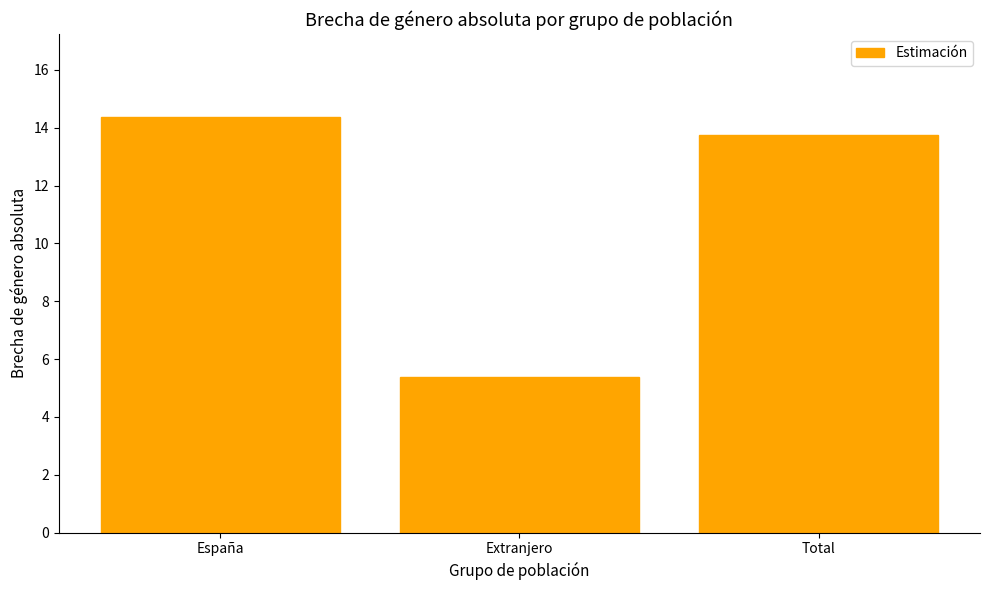

What is the minimum value shown in the chart?

5.4